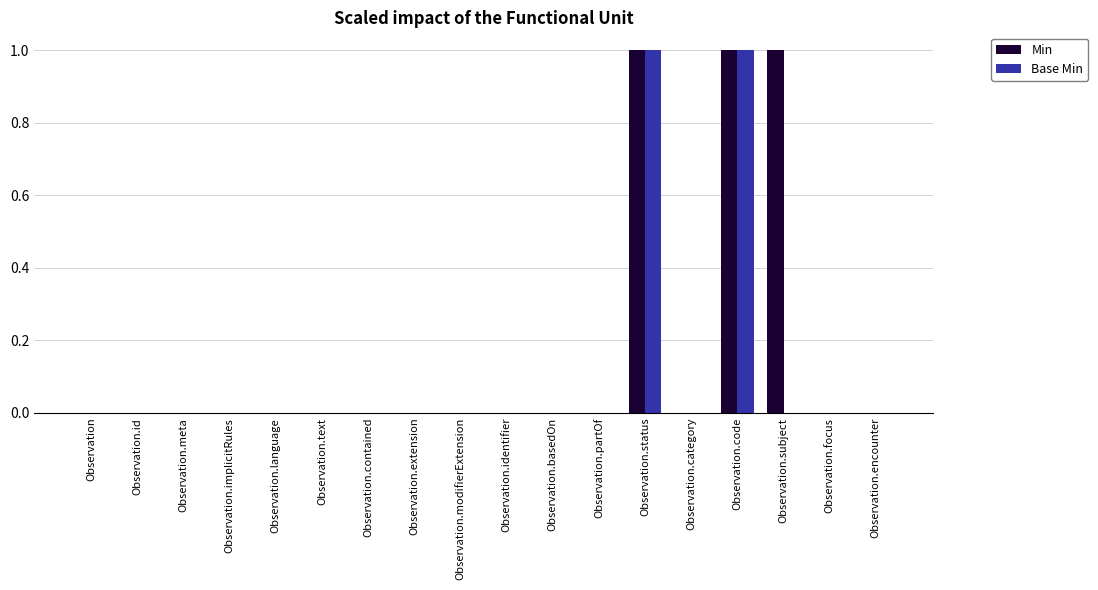

What is the sum of all Base Min values?

2